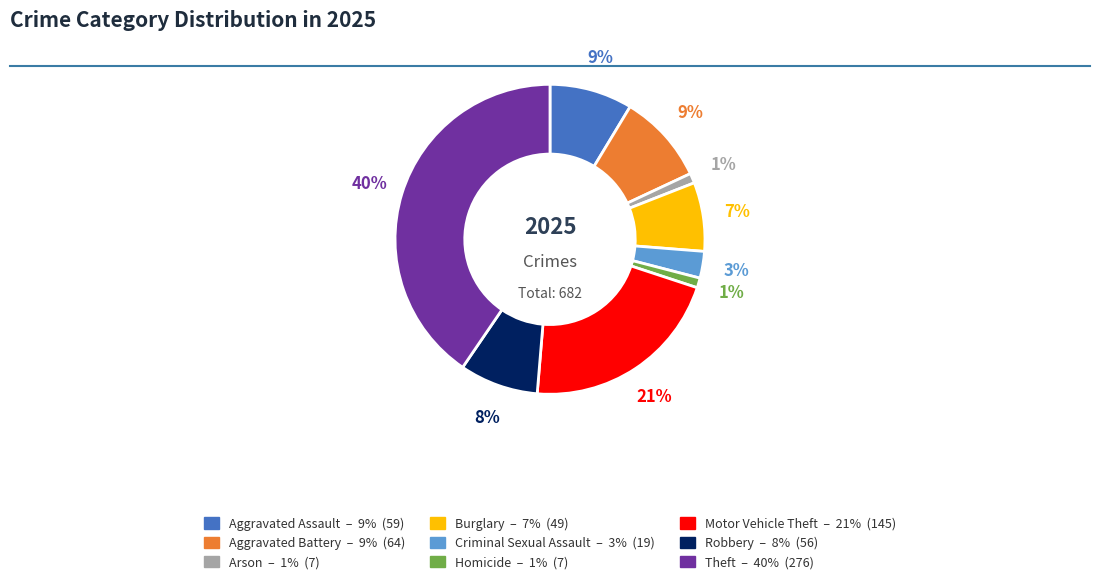

Combined, do Motor Vehicle Theft and Criminal Sexual Assault account for over 50%?

No